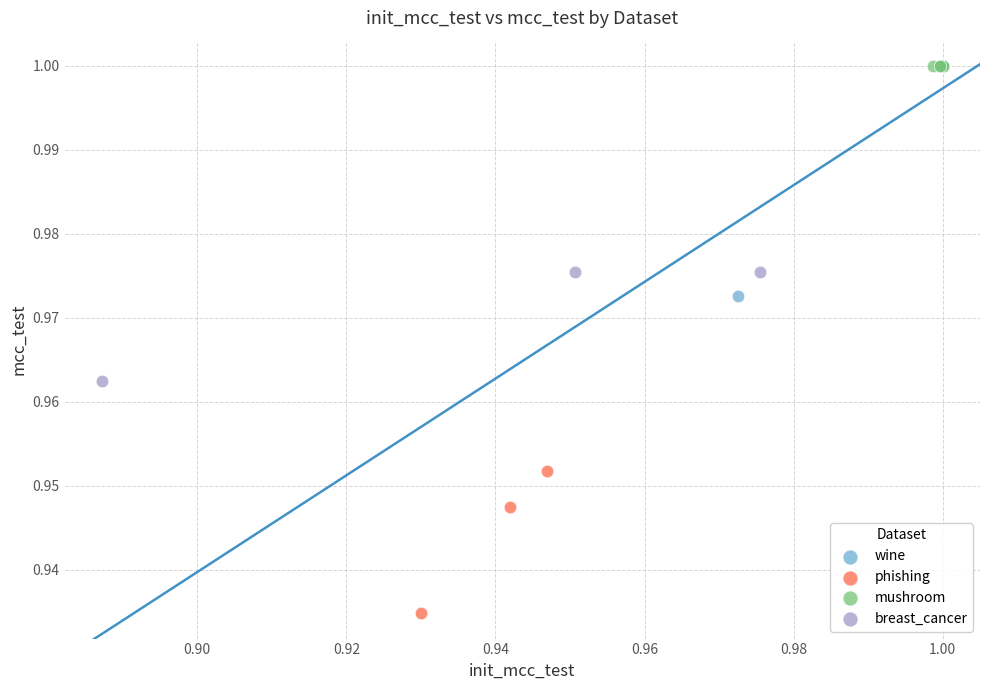

Which series contains the lowest Y value?

phishing